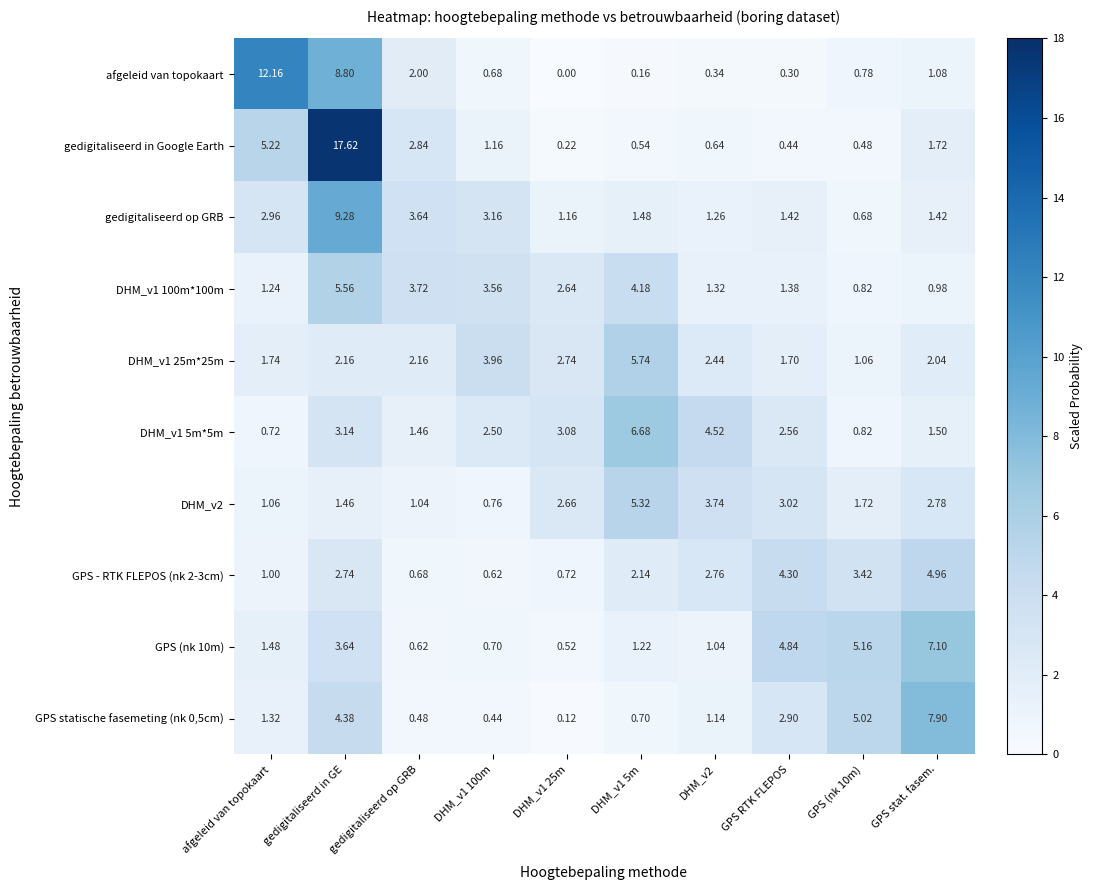

Which series has the largest range (max minus min)?

gedigitaliseerd in Google Earth